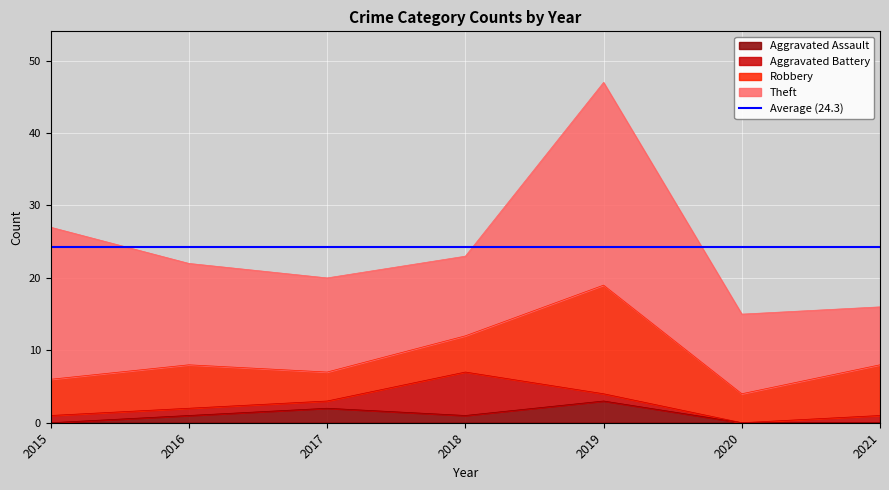

Is it true that Robbery equals 7 at 2021?

True